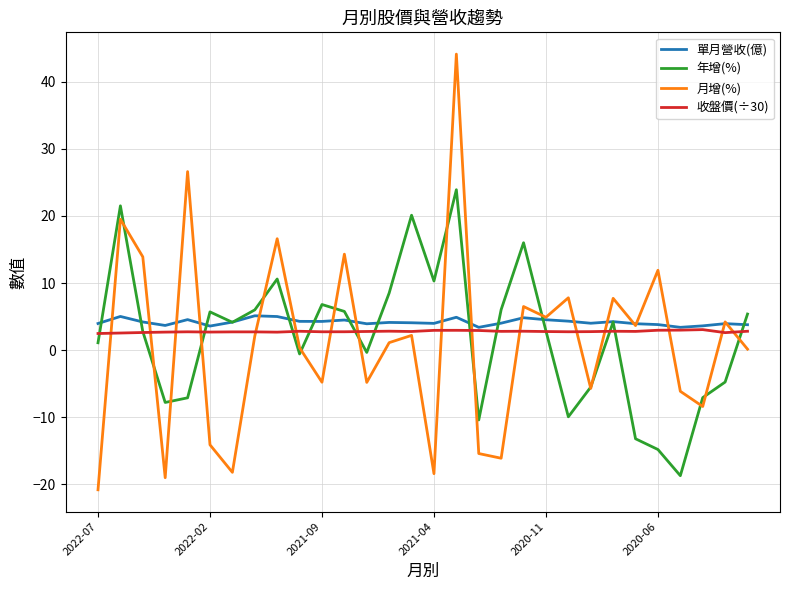

What is the lowest value of the 年增(%) series?

-18.7